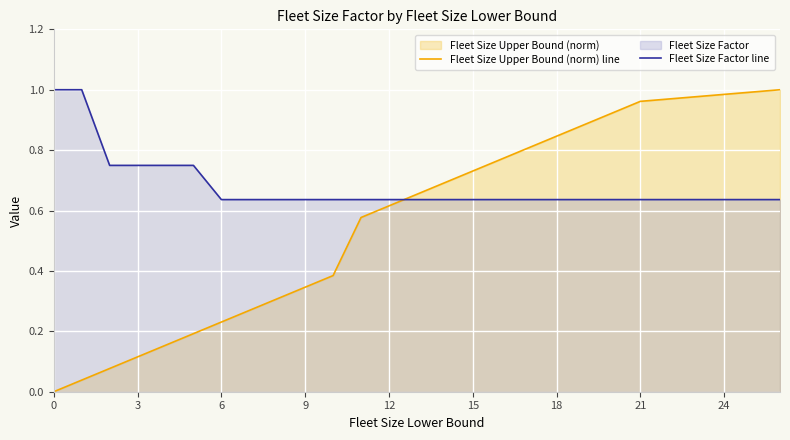

How many lines are shown in the chart?

2